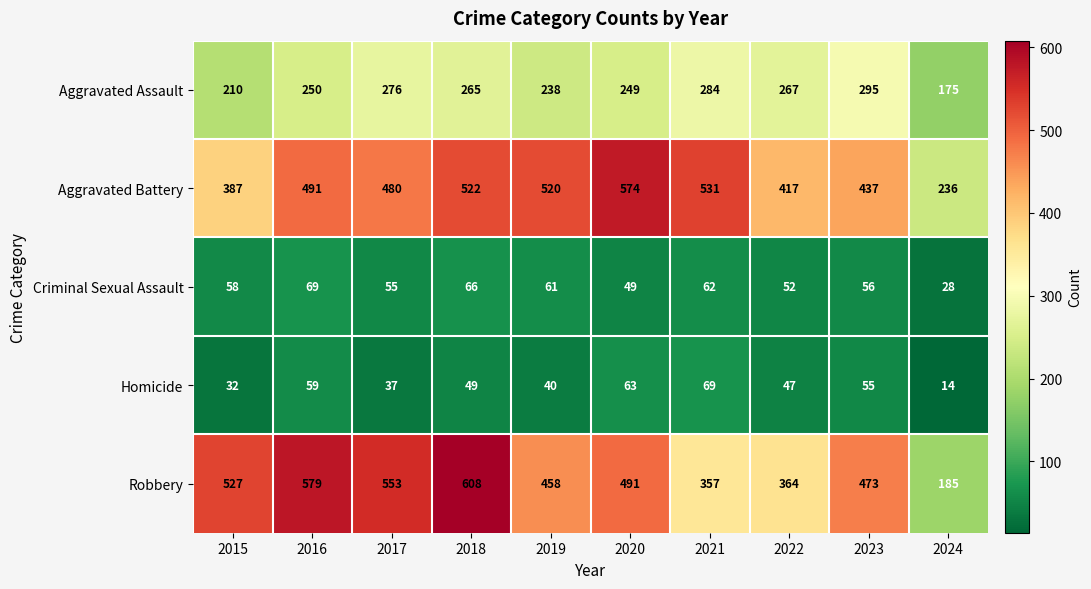

How many categories are shown in the chart?

10